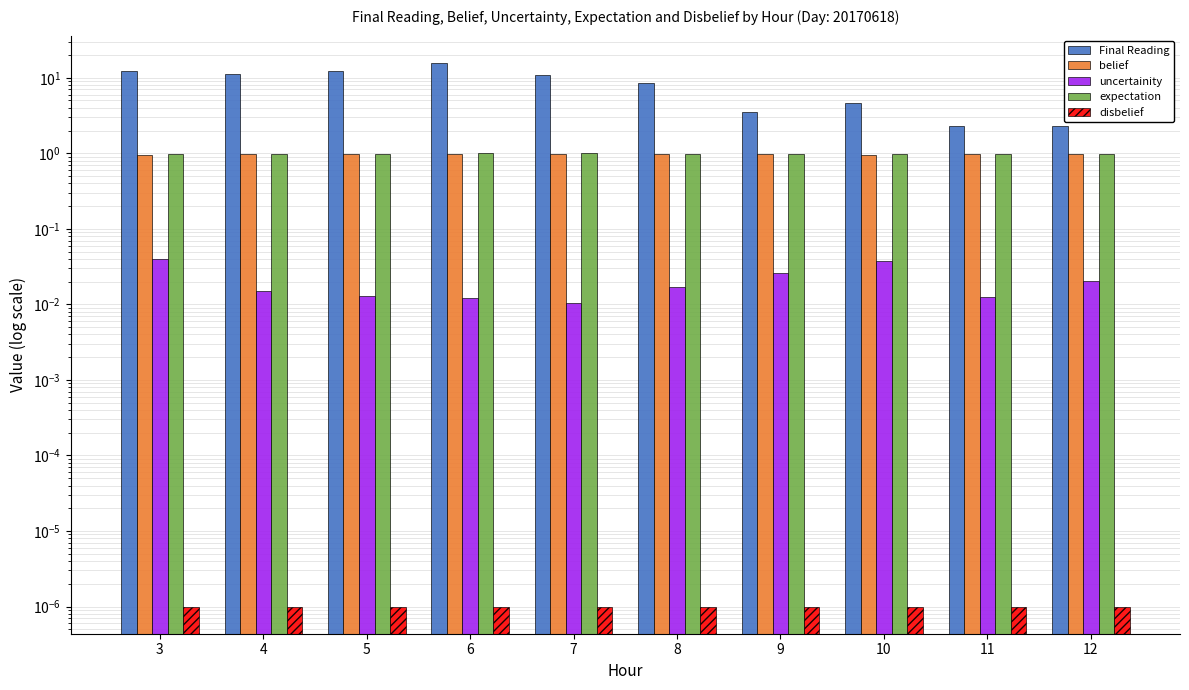

Are the bars grouped side by side (vs. stacked)?

Yes